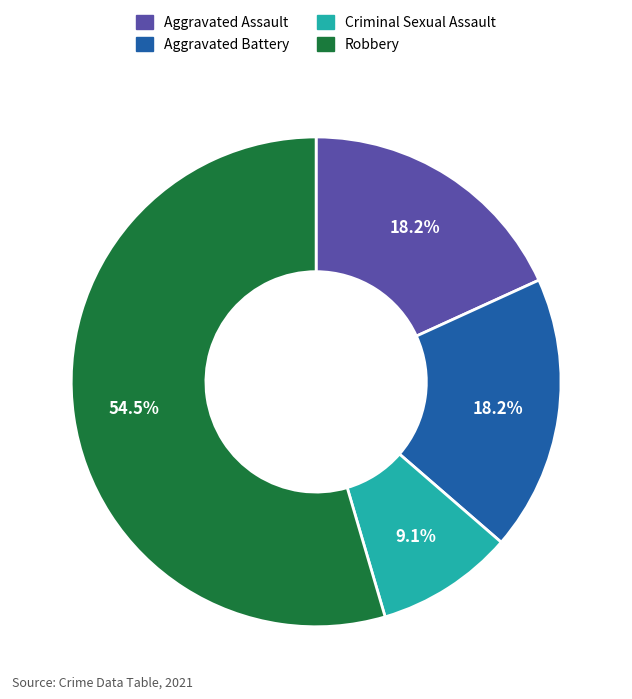

True or false: Robbery accounts for 49% of the total.

False